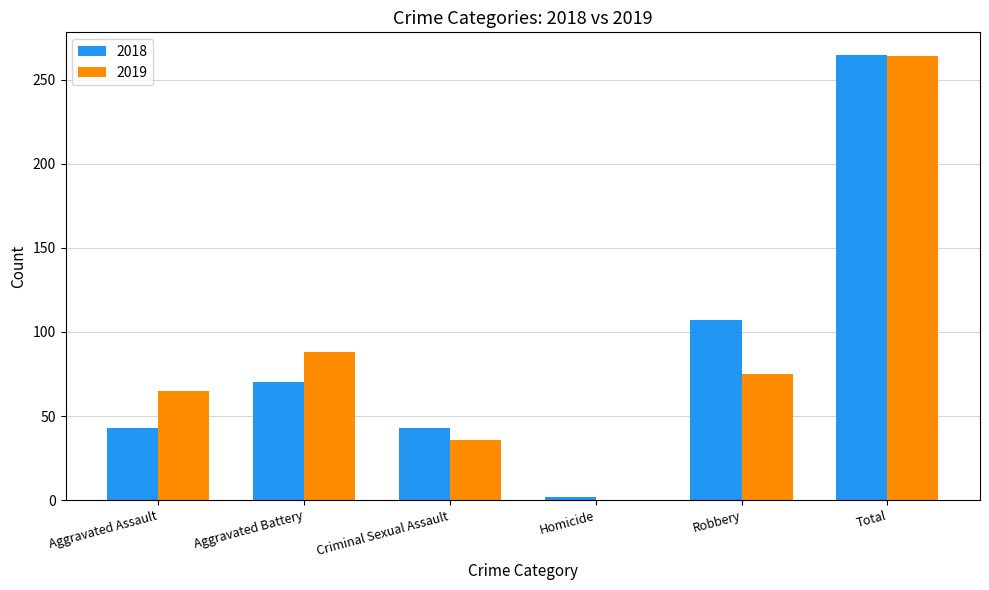

Which series changed the most between Aggravated Assault and Aggravated Battery?

2018